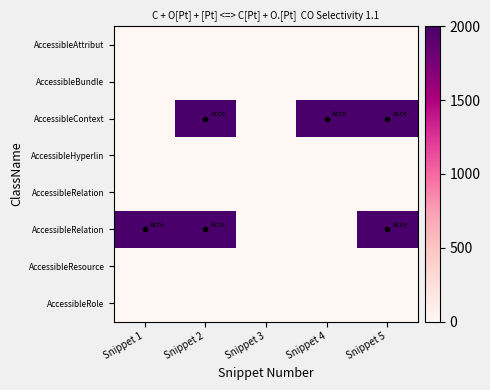

Which label corresponds to the largest value in the chart?

Snippet 5